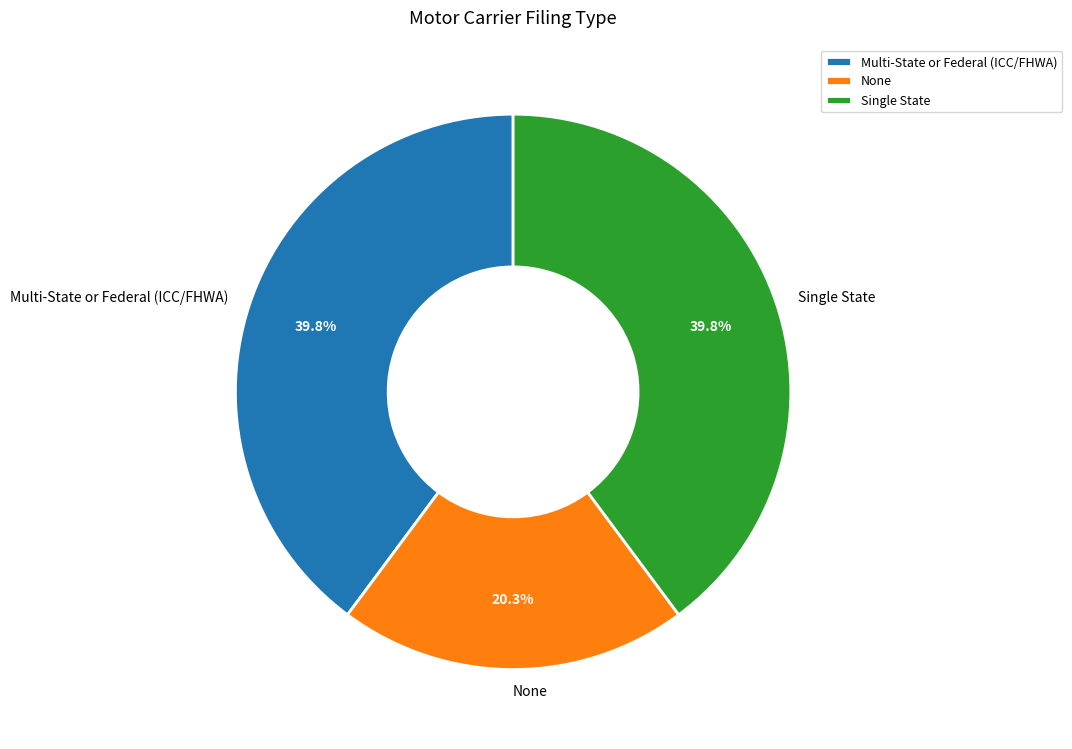

What percentage do Multi-State or Federal (ICC/FHWA) and None together represent?

60.2%